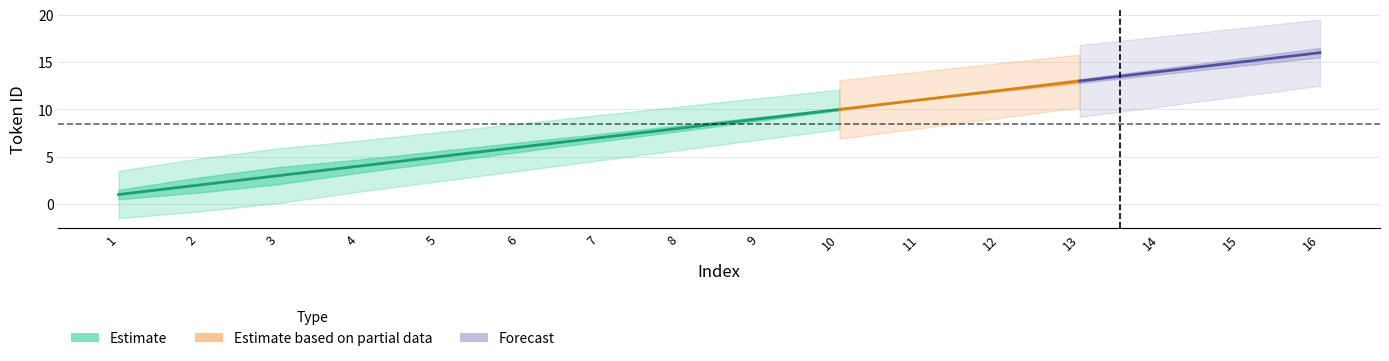

What is the approximate value of id_lower at 6?

5.5